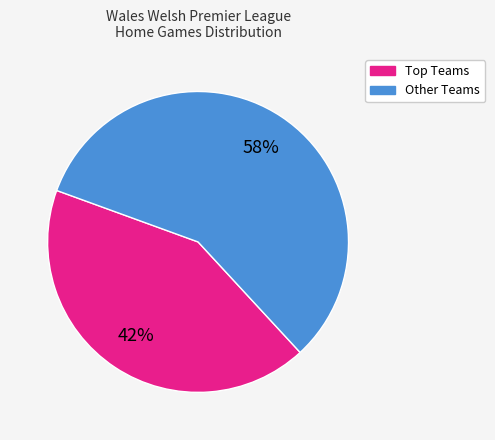

Count the number of slices in the pie.

2